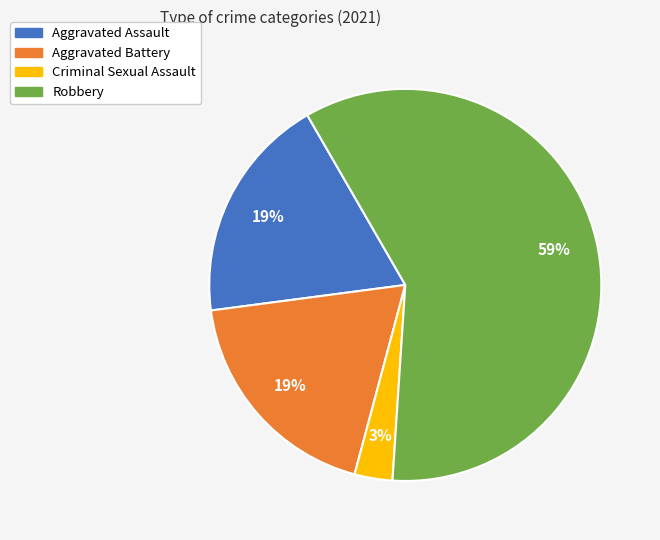

Which category has the biggest portion of the pie?

Robbery